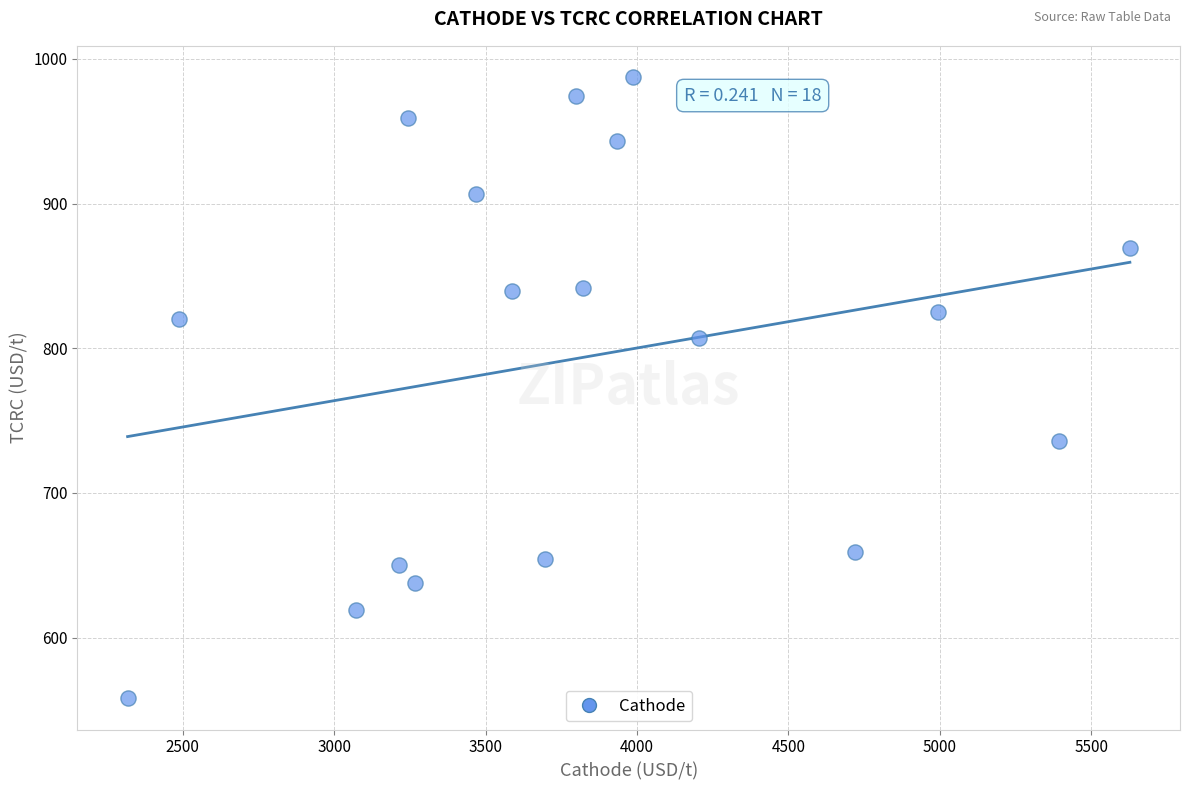

What is the range of X values (max minus min)?

3309.9